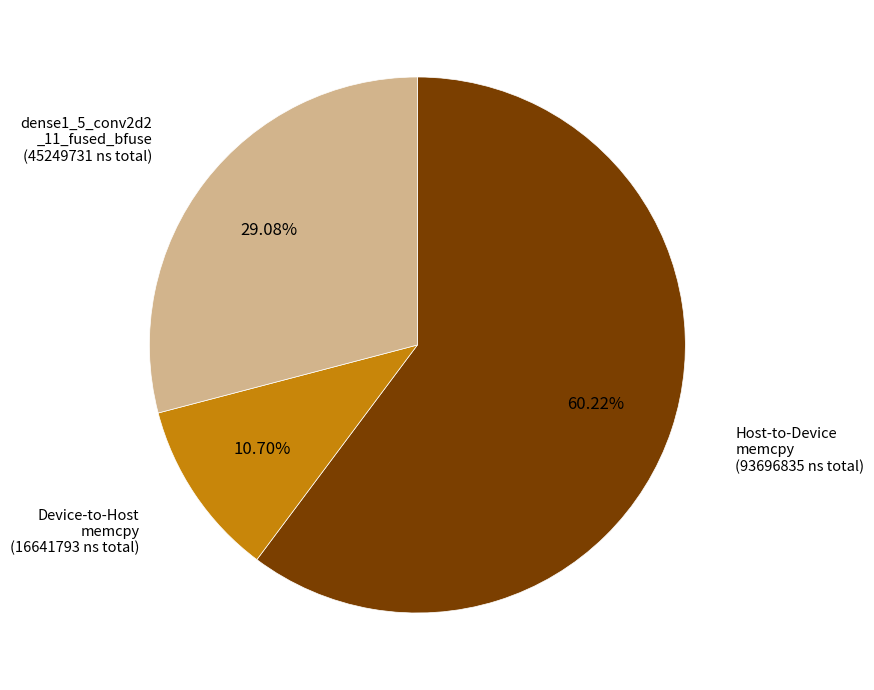

Does any single category account for the majority?

Yes